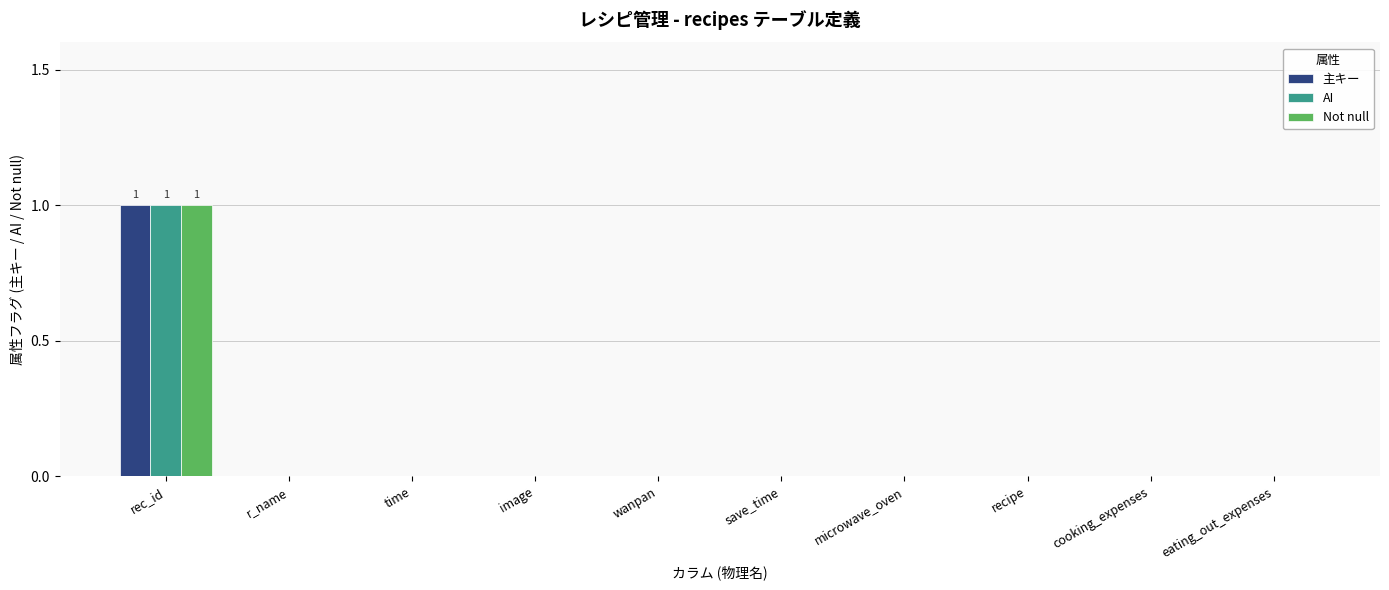

True or false: AI has a value of -1 at time.

False